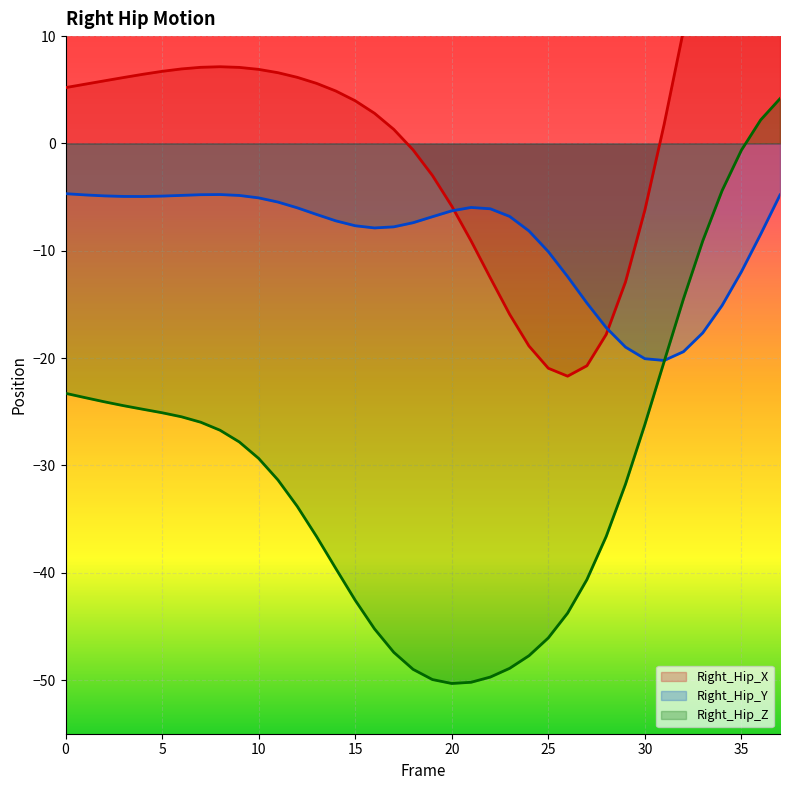

Rank the series at 20 from highest to lowest value.

Right_Hip_X line, Right_Hip_Y line, Right_Hip_Z line